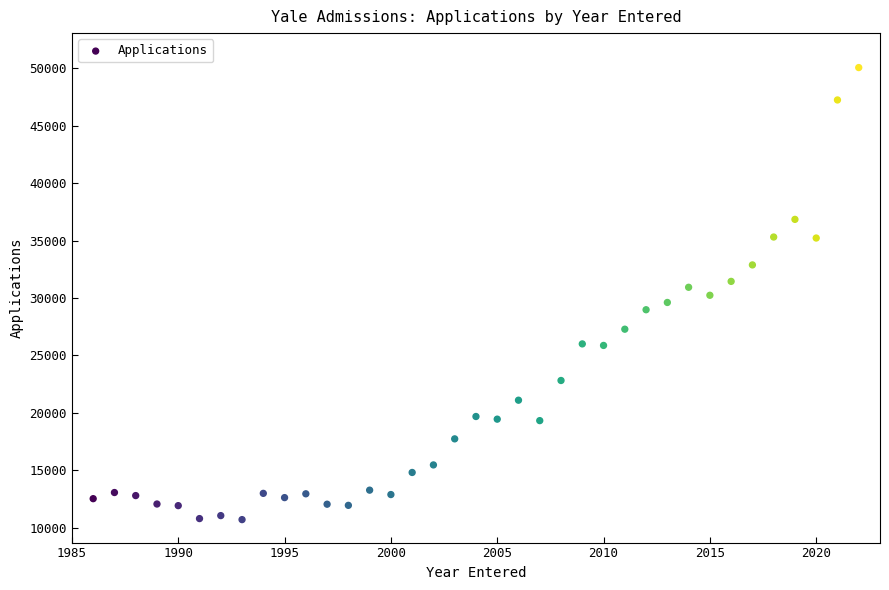

What is the range of X values (max minus min)?

36